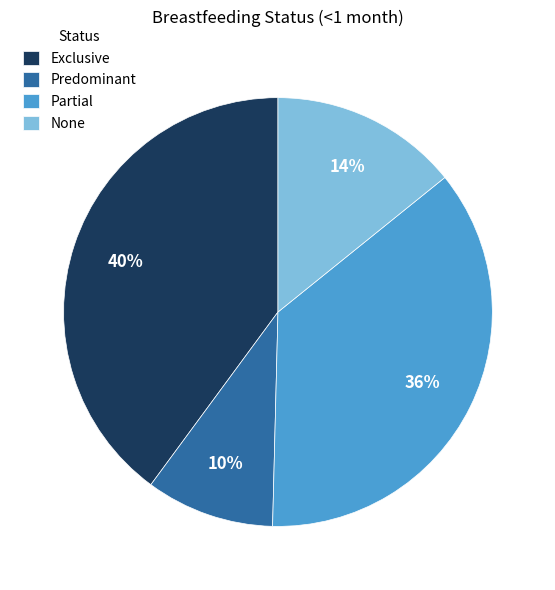

What percentage is the Partial slice, to the nearest percent?

36%